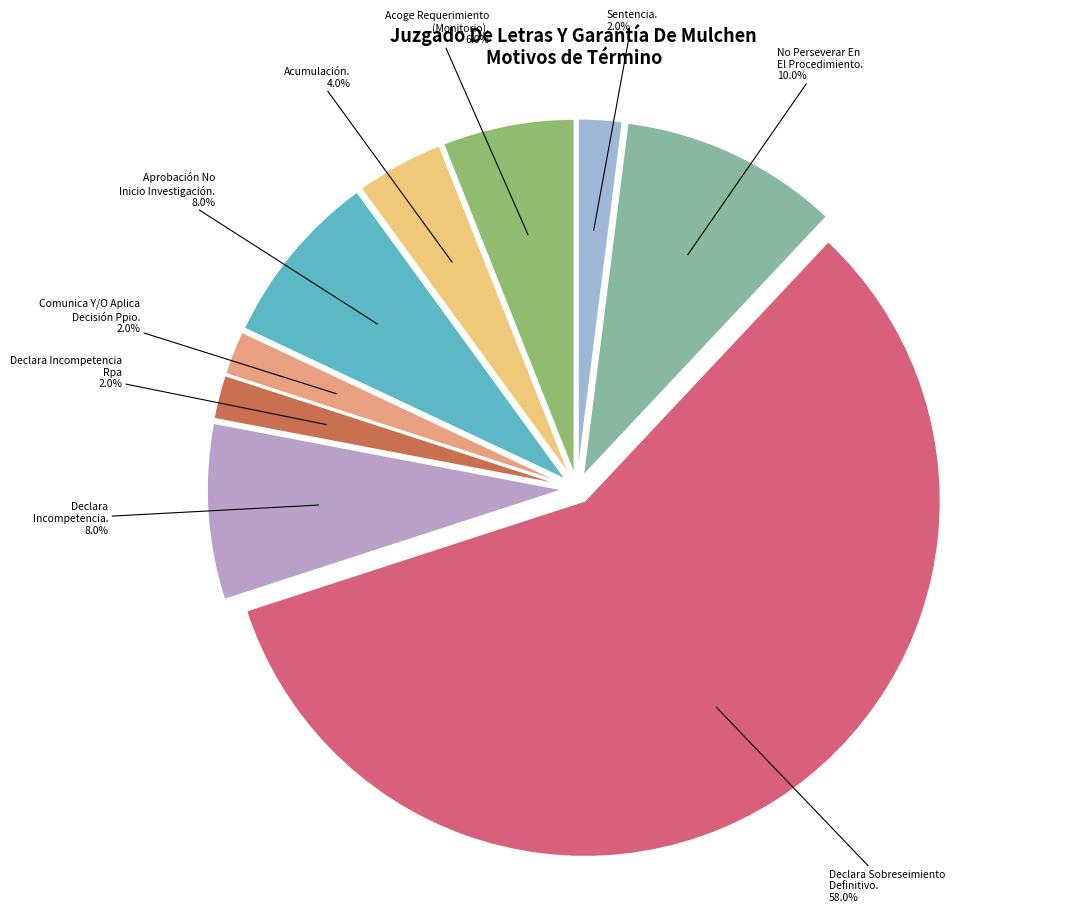

Count the number of slices in the pie.

9